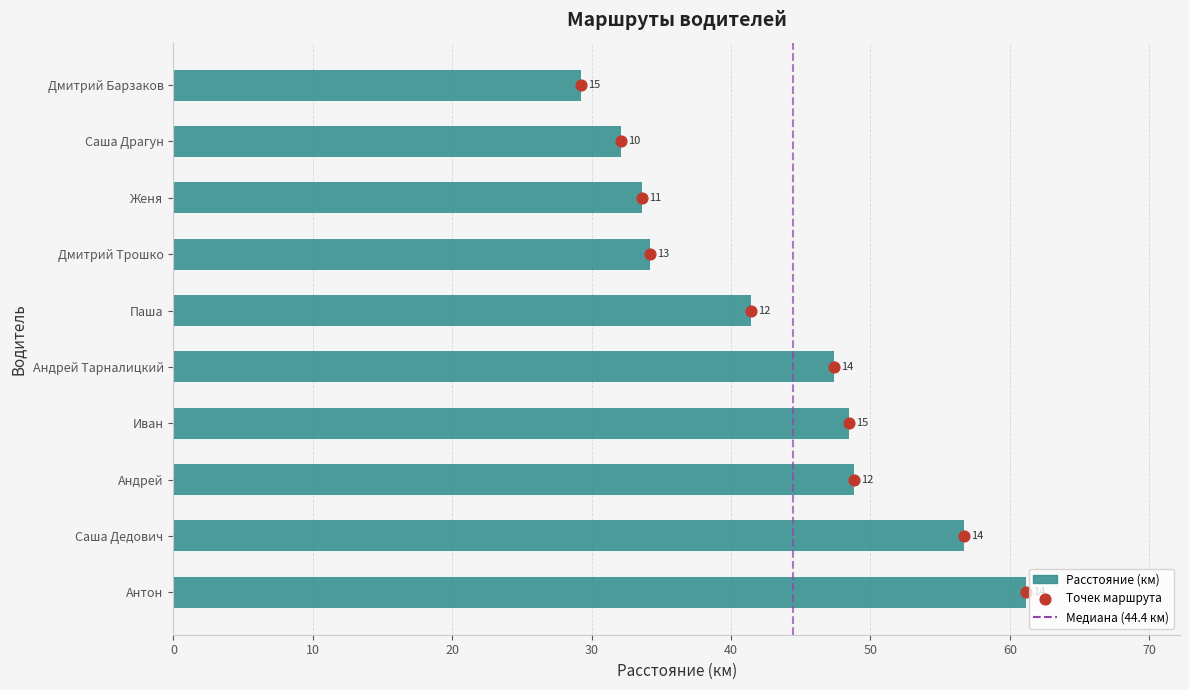

What is the ratio of the value at Дмитрий Барзаков to the value at Саша Драгун?

0.9